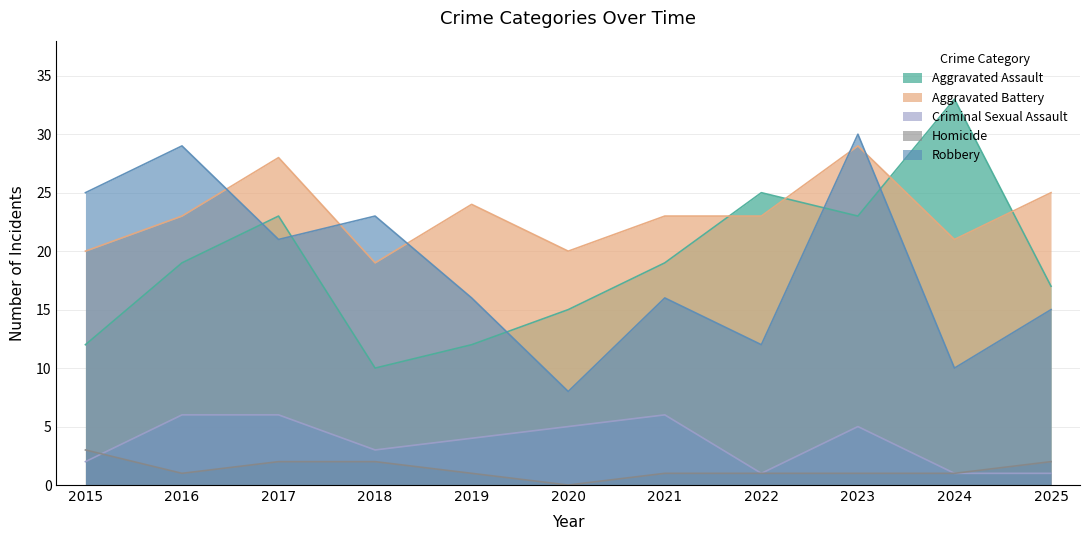

The Aggravated Battery series shows 10 at 2024. True or false?

False